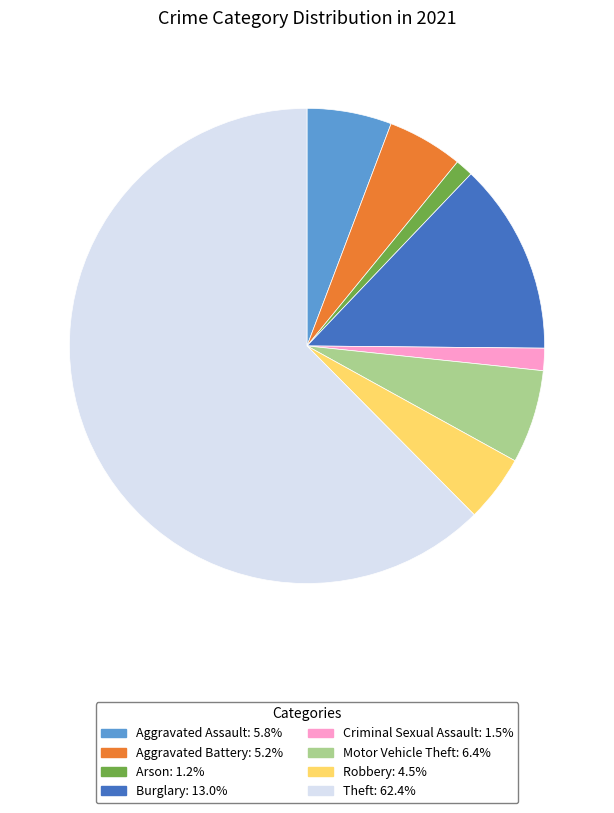

True or false: Motor Vehicle Theft accounts for 1% of the total.

False